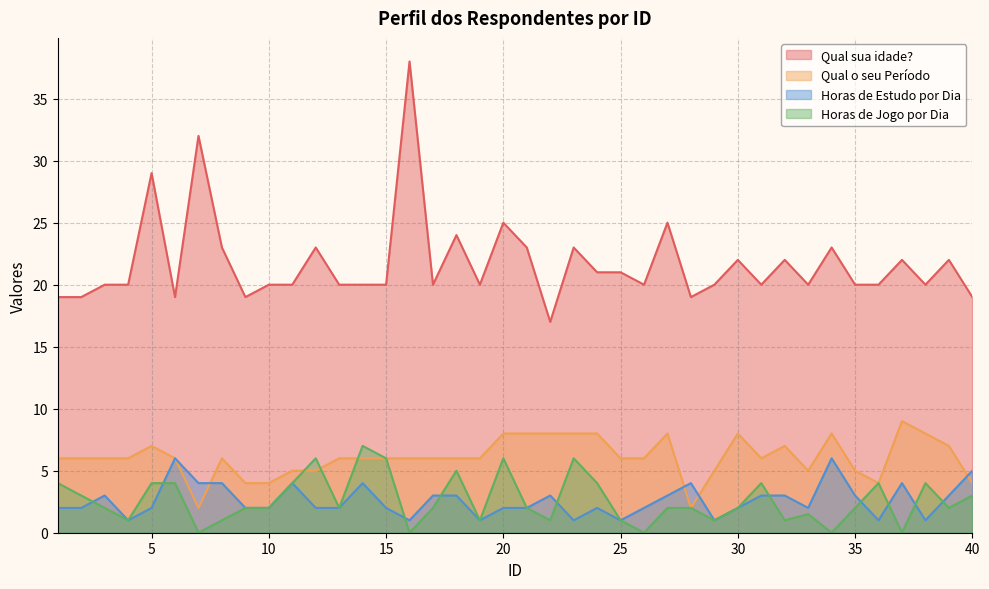

Reading left to right, extract all data points from this chart.

Qual sua idade?: 19.0	19.0	20.0	20.0	29.0	19.0	32.0	23.0	19.0	20.0	20.0	23.0	20.0	20.0	20.0	38.0	20.0	24.0	20.0	25.0	23.0	17.0	23.0	21.0	21.0	20.0	25.0	19.0	20.0	22.0	20.0	22.0	20.0	23.0	20.0	20.0	22.0	20.0	22.0	19.0
Qual o seu Período: 6.0	6.0	6.0	6.0	7.0	6.0	2.0	6.0	4.0	4.0	5.0	5.0	6.0	6.0	6.0	6.0	6.0	6.0	6.0	8.0	8.0	8.0	8.0	8.0	6.0	6.0	8.0	2.0	5.0	8.0	6.0	7.0	5.0	8.0	5.0	4.0	9.0	8.0	7.0	4.0
Horas de Estudo por Dia: 2.0	2.0	3.0	1.0	2.0	6.0	4.0	4.0	2.0	2.0	4.0	2.0	2.0	4.0	2.0	1.0	3.0	3.0	1.0	2.0	2.0	3.0	1.0	2.0	1.0	2.0	3.0	4.0	1.0	2.0	3.0	3.0	2.0	6.0	3.0	1.0	4.0	1.0	3.0	5.0
Horas de Jogo por Dia: 4.0	3.0	2.0	1.0	4.0	4.0	0.0	1.0	2.0	2.0	4.0	6.0	2.0	7.0	6.0	0.0	2.0	5.0	1.0	6.0	2.0	1.0	6.0	4.0	1.0	0.0	2.0	2.0	1.0	2.0	4.0	1.0	1.5	0.0	2.0	4.0	0.0	4.0	2.0	3.0